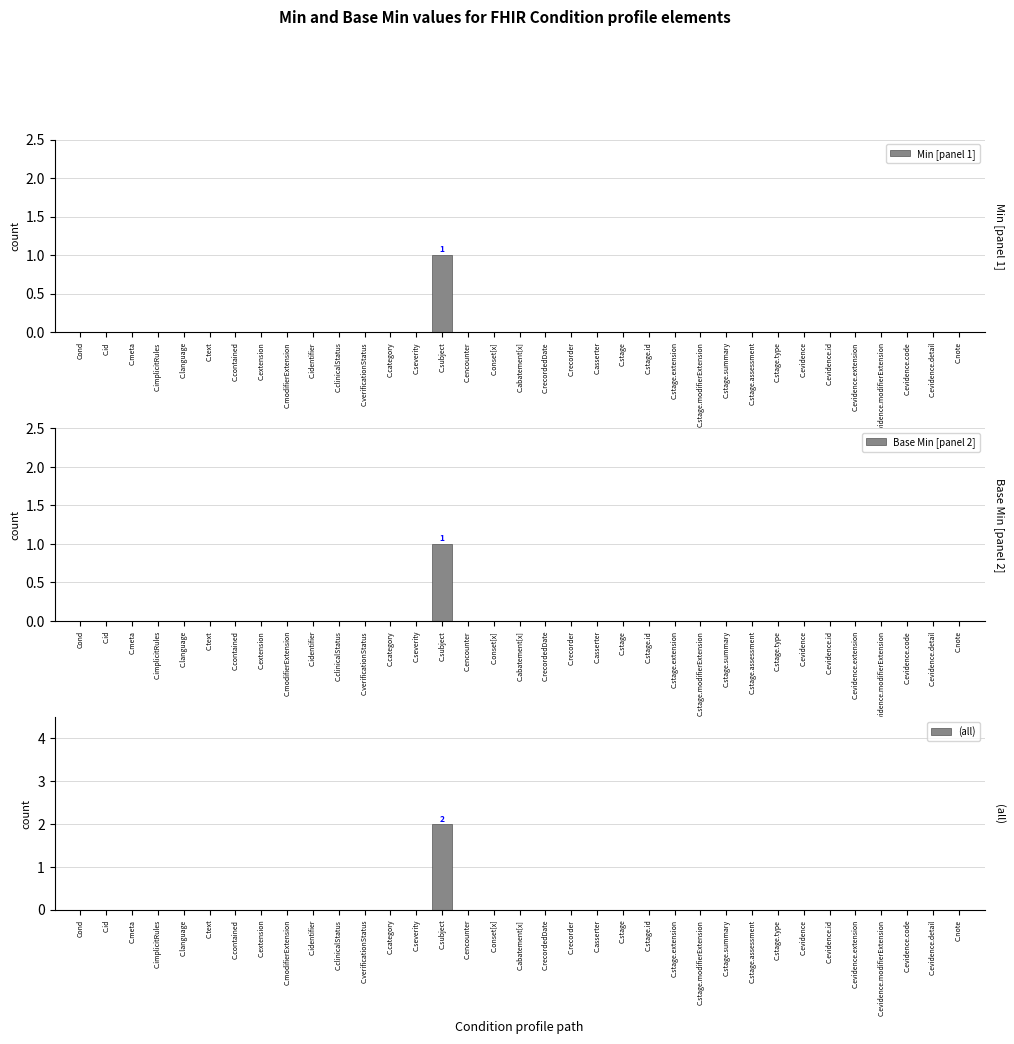

Which category has the highest value in the (all) series?

C.subject